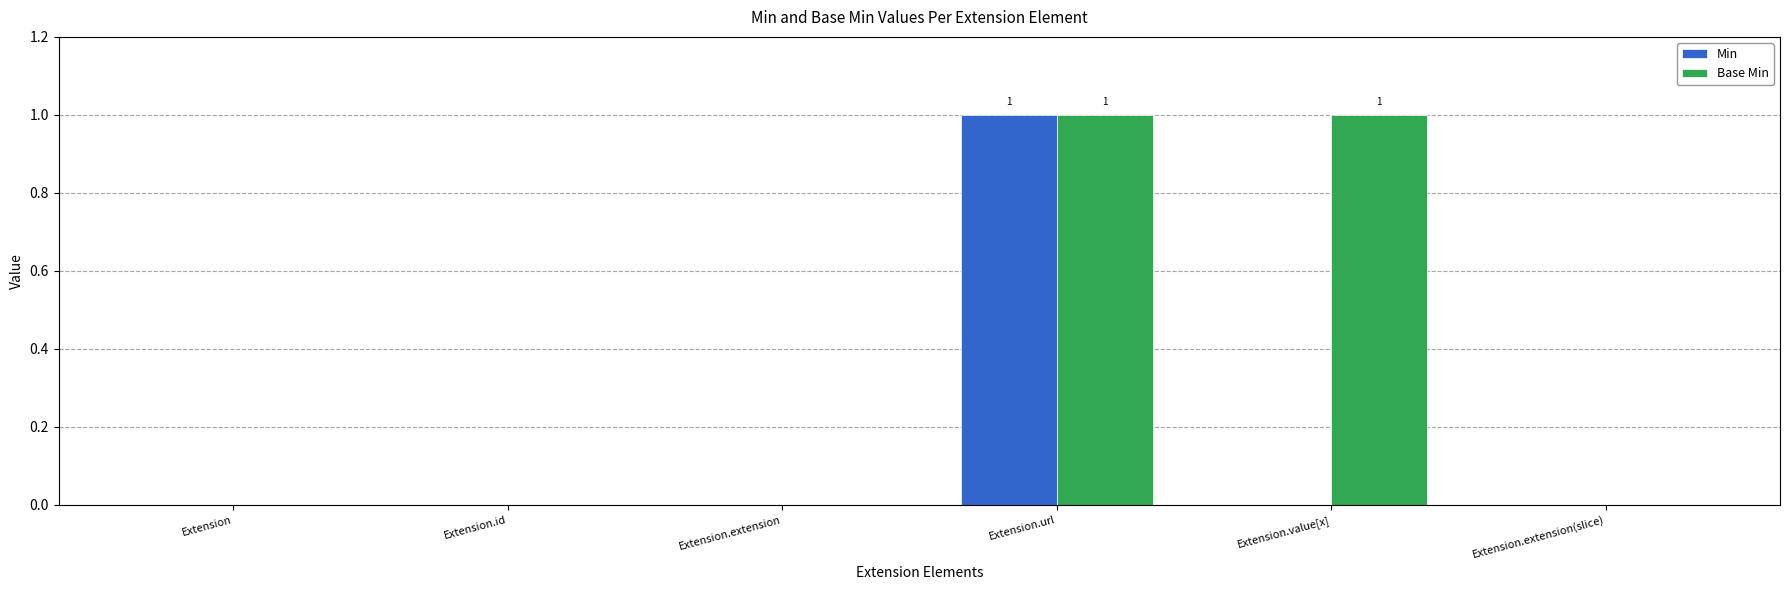

Count the number of categories in the chart.

6